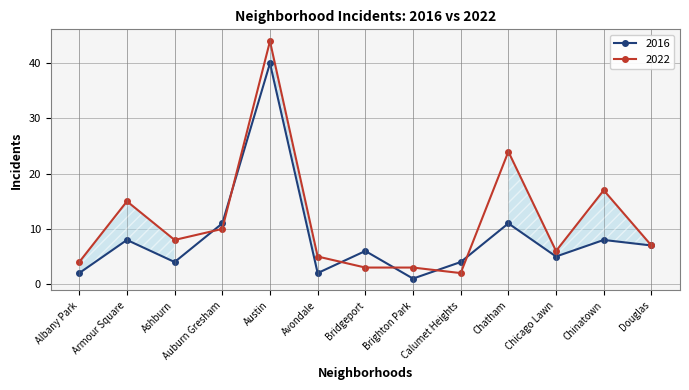

True or false: 2022 has a value of 2 at Chicago Lawn.

False